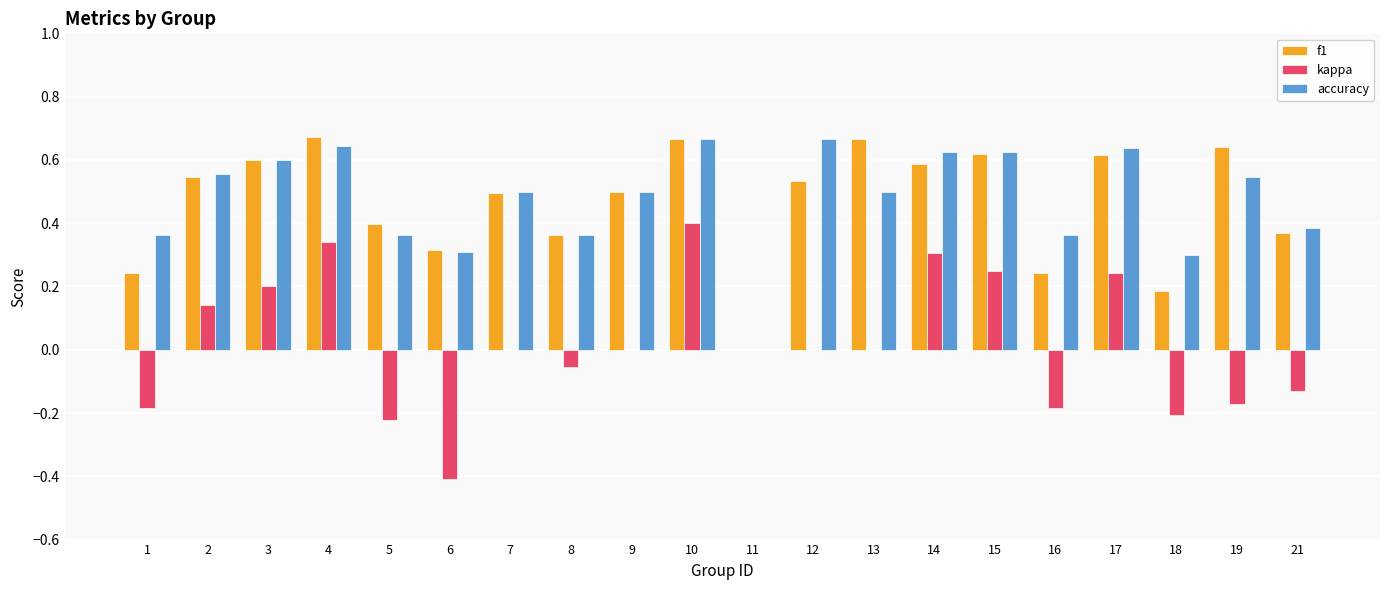

At which label does kappa reach its peak?

10